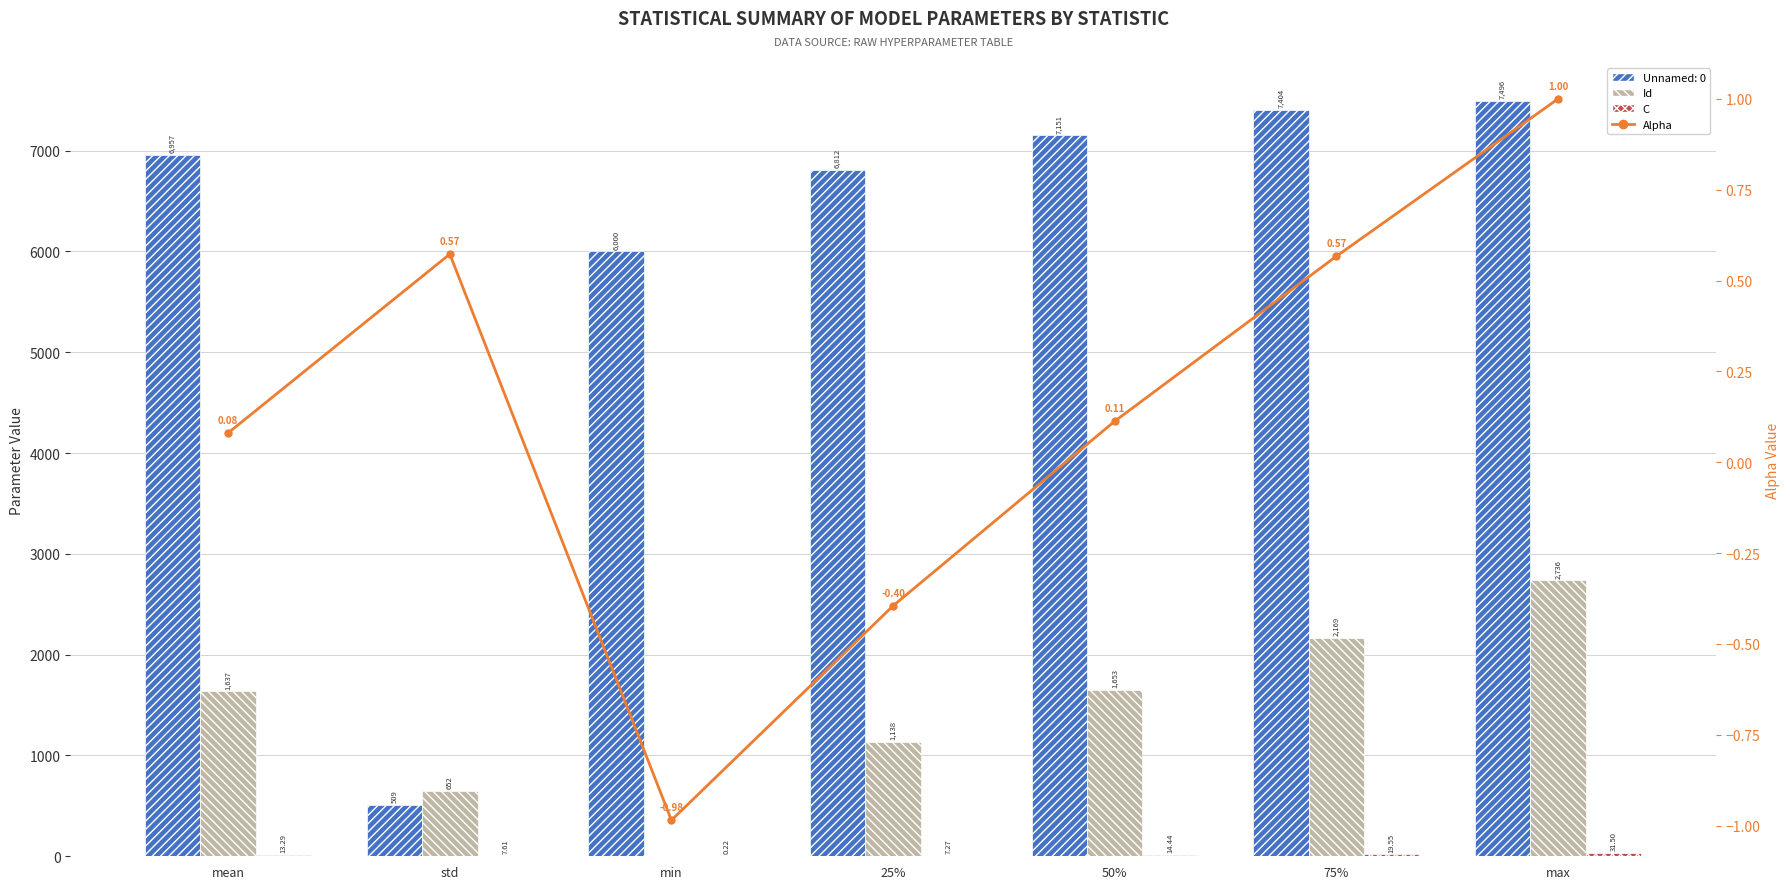

What position from the left is min?

3